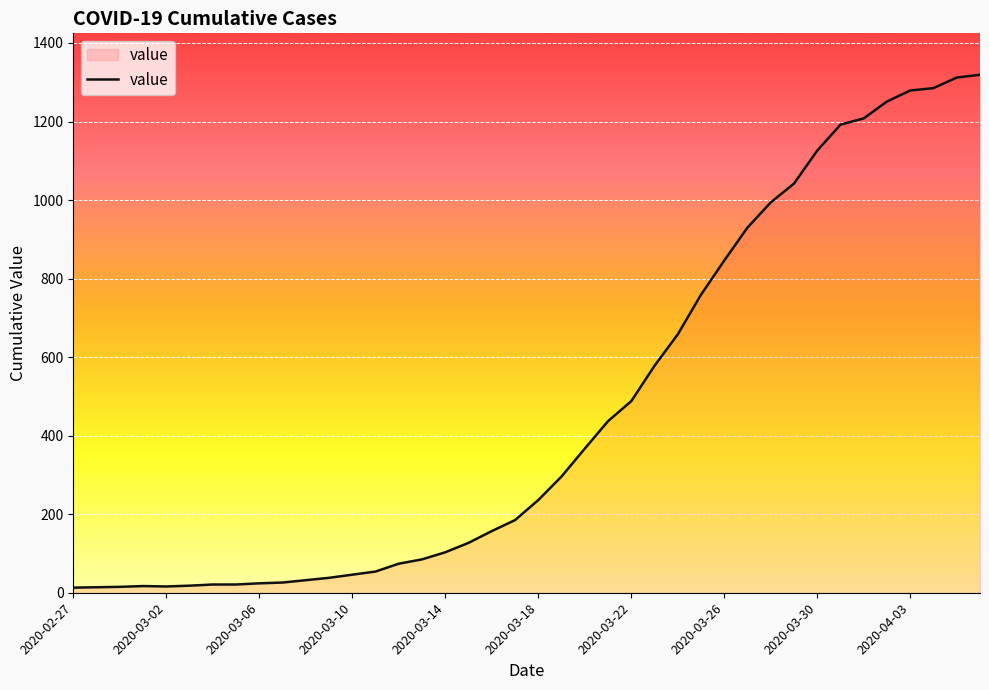

Which category has the lowest value across all series?

2020-02-27